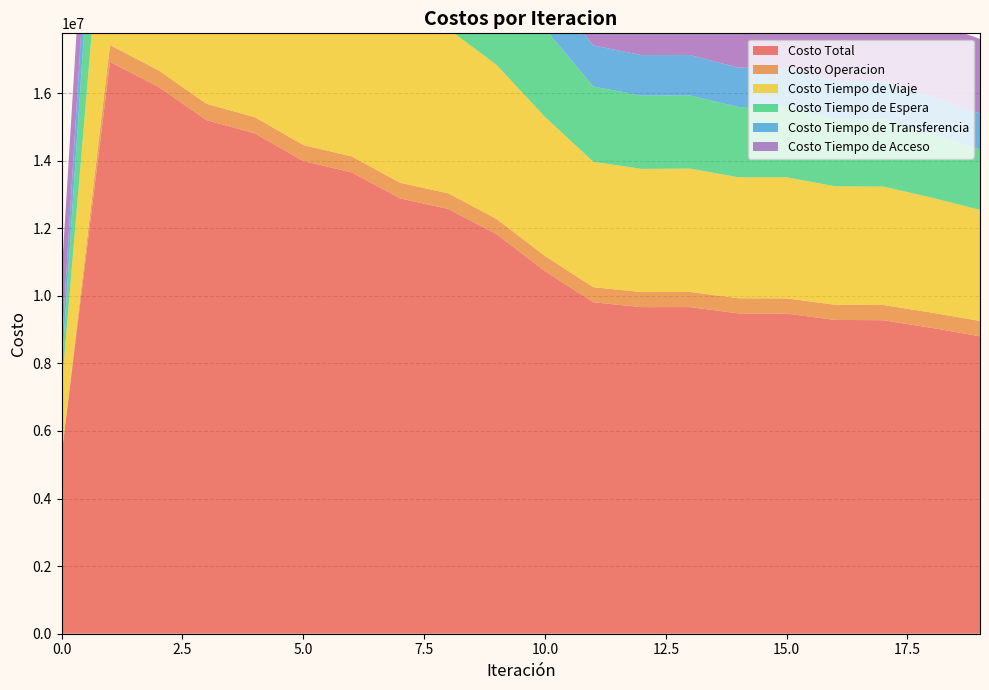

Reading right to left, extract all data points from this chart.

Costo Total: 8801397.6	9051871.3	9277543.0	9286606.7	9474403.8	9479839.9	9666433.3	9664416.4	9808599.9	10731533.7	11819769.7	12569308.6	12884089.7	13653905.2	13989128.7	14803637.9	15198949.6	16185917.8	16921427.9	5313940.7
Costo Operacion: 454322.3	451803.7	450245.4	449841.5	448746.9	448070.9	447826.7	446780.5	446539.4	447374.9	453821.1	462626.6	463656.0	472012.3	472655.7	480905.8	481783.1	490745.7	498116.9	0.0
Costo Tiempo de Viaje: 3287464.6	3400925.6	3505104.6	3503619.5	3583633.6	3580242.3	3650863.0	3644706.7	3711148.4	4113079.5	4558888.5	4864976.9	4954428.0	5277668.6	5383621.1	5741738.7	5892987.8	6362122.7	6725409.8	1964318.7
Costo Tiempo de Espera: 1788848.8	1892983.5	1984498.9	1991948.2	2071153.4	2077548.7	2163363.2	2166978.5	2226491.7	2612811.5	3083216.8	3402563.6	3563846.7	3890628.6	4057506.6	4397619.3	4577426.5	4965401.8	5225623.0	522562.3
Costo Tiempo de Transferencia: 1063559.9	1098956.4	1130492.0	1133995.5	1163667.9	1166776.1	1197178.3	1198748.7	1217218.3	1351065.8	1516641.2	1631939.5	1694956.9	1806393.6	1868143.1	1976172.1	2039550.2	2160445.6	2265076.1	619857.6
Costo Tiempo de Acceso: 2207202.0	2207202.0	2207202.0	2207202.0	2207202.0	2207202.0	2207202.0	2207202.0	2207202.0	2207202.0	2207202.0	2207202.0	2207202.0	2207202.0	2207202.0	2207202.0	2207202.0	2207202.0	2207202.0	2207202.0